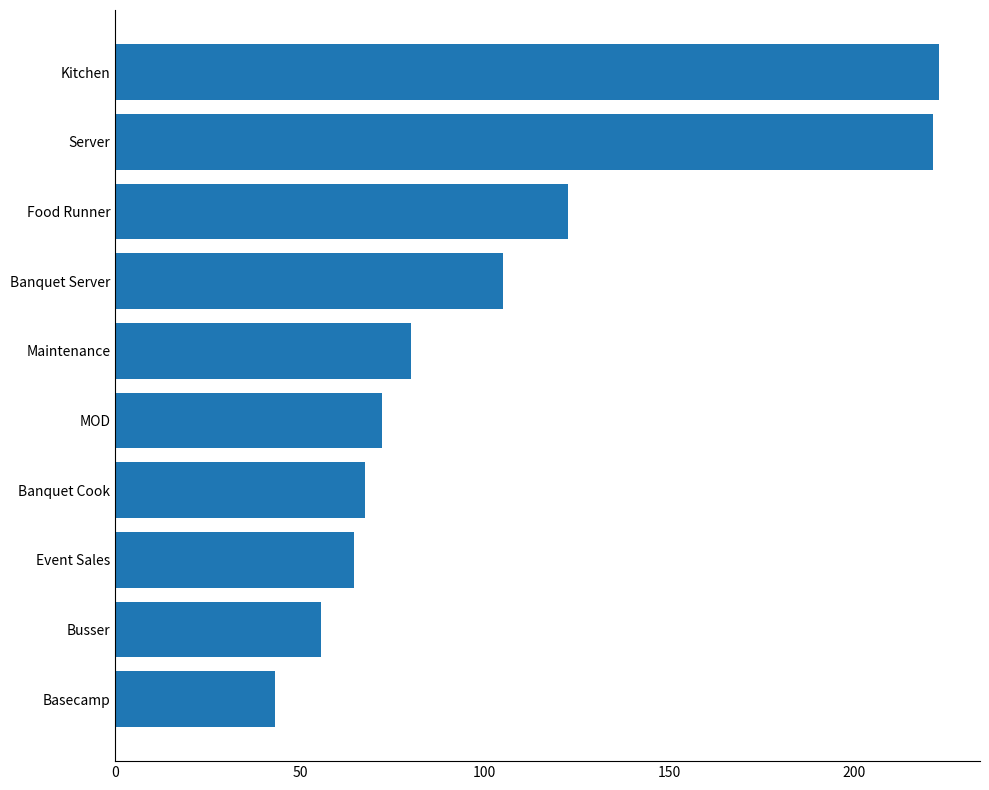

Is it true that the value at Server is 221.5?

True